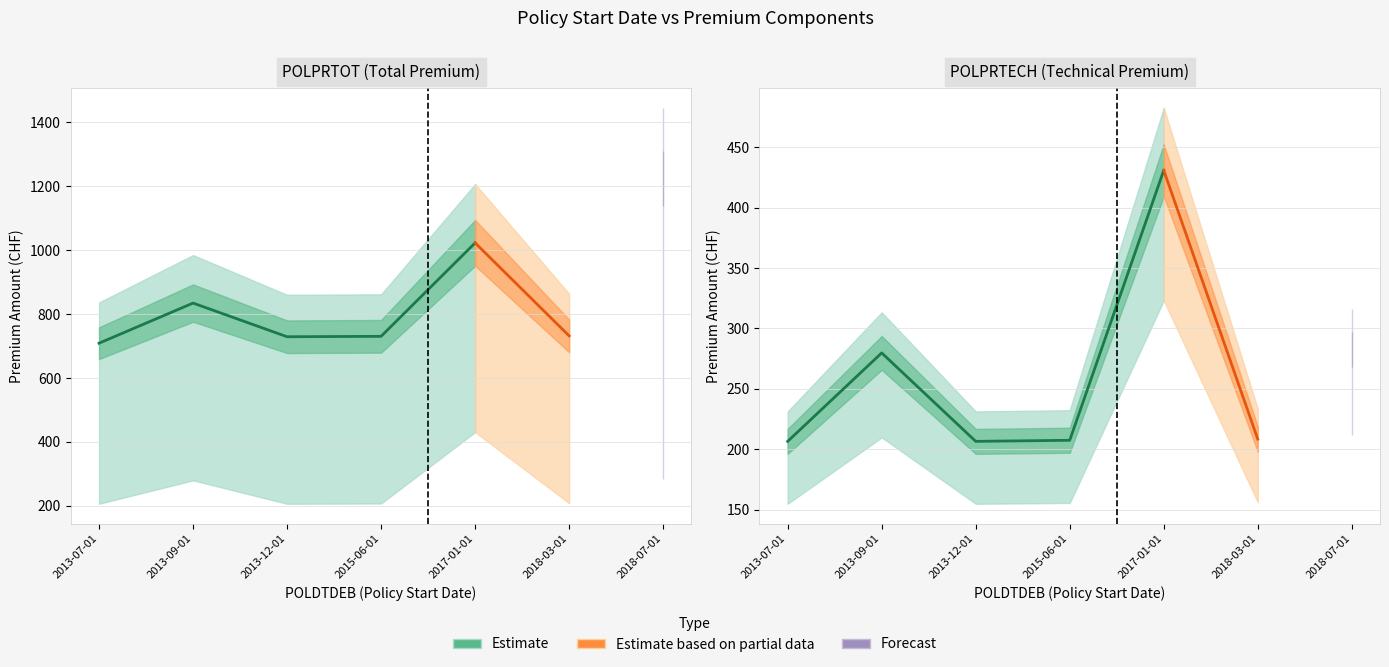

Read the POLPRTOT value at 2013-09-01.

834.7